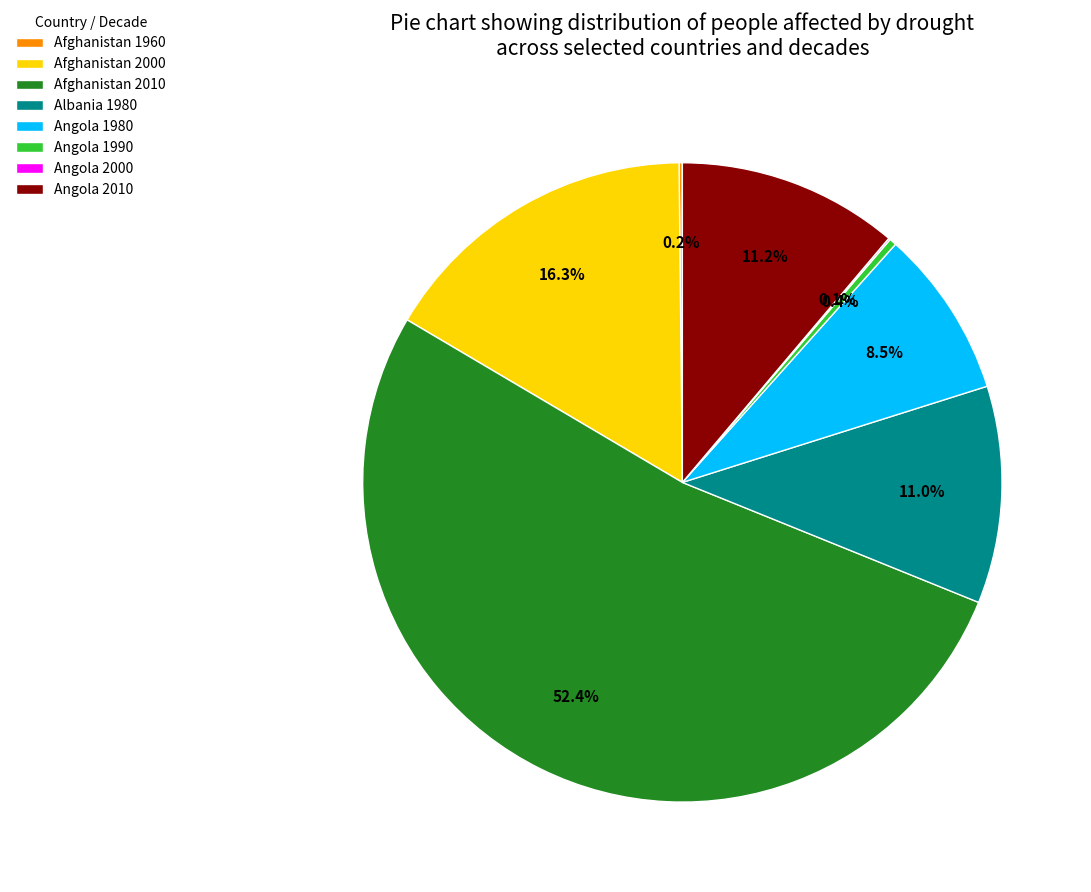

What percentage is NOT represented by Angola 1990?

99.6%